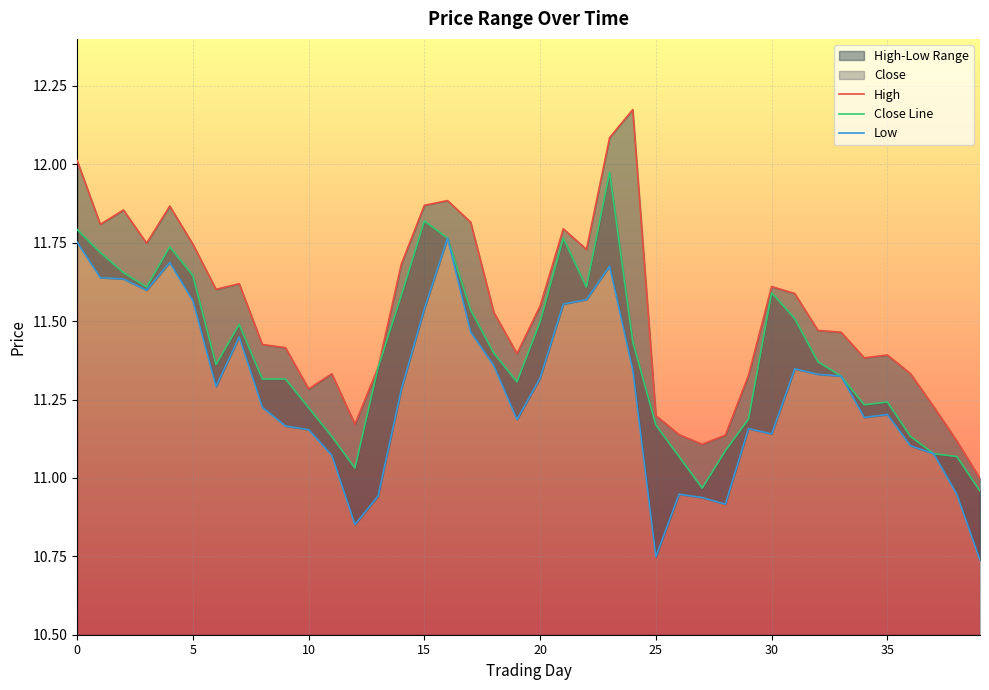

At how many categories does at least one series exceed 11?

39